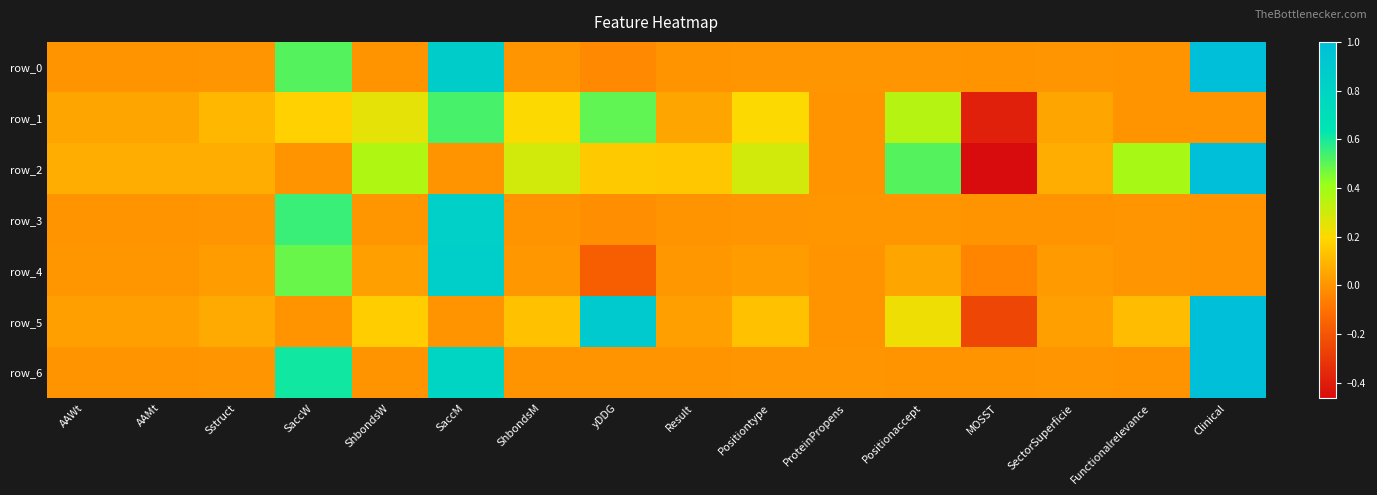

Which category has the lowest value in the row_0 series?

yDDG